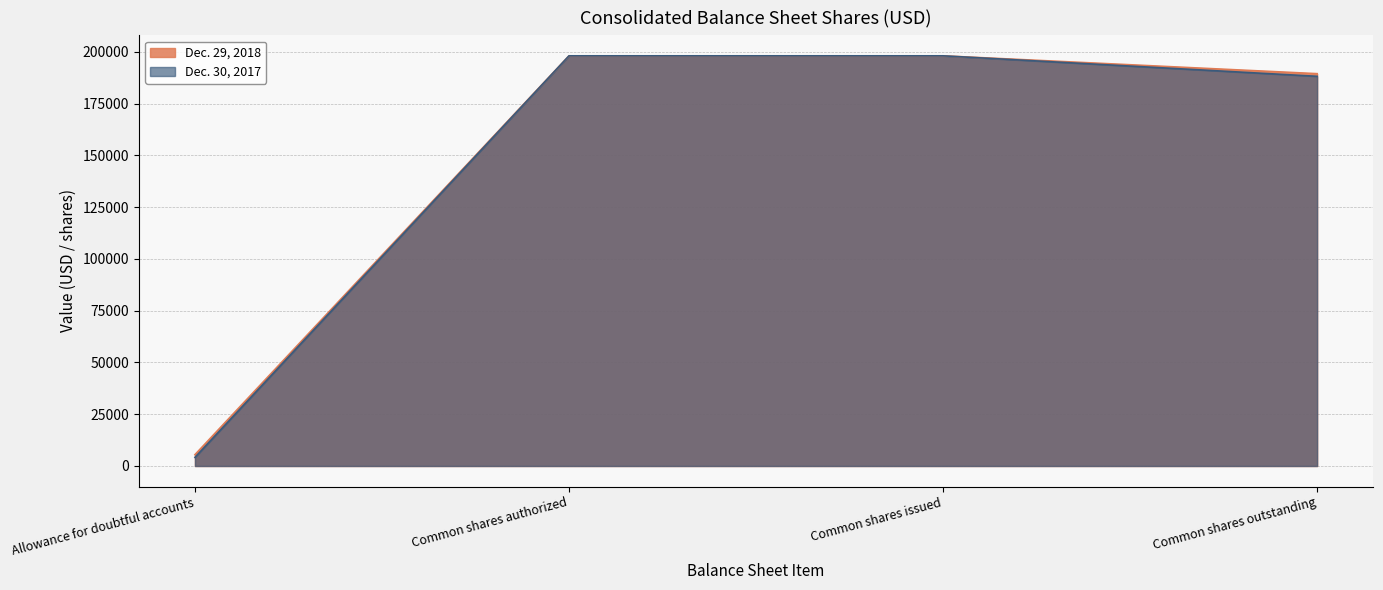

Is the value of Dec. 30, 2017 at Common shares outstanding greater than the value of Dec. 29, 2018 at Common shares outstanding?

No